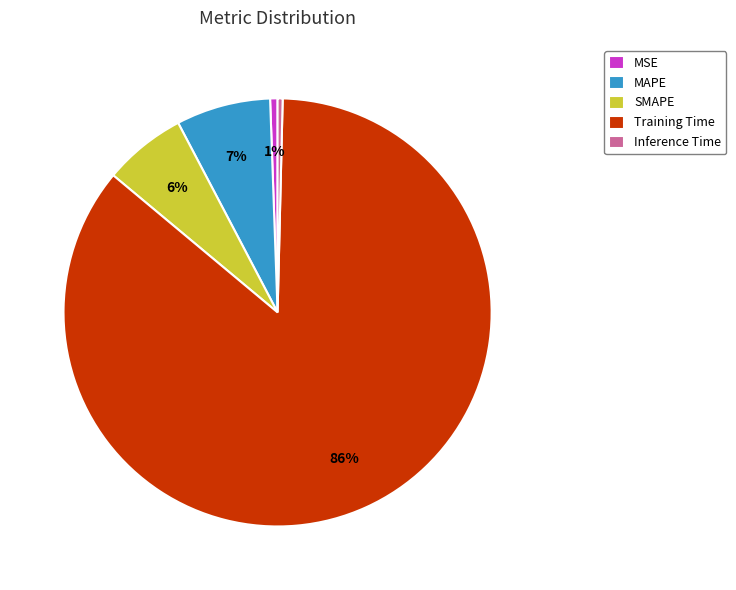

Between MAPE and MSE, which is larger?

MAPE